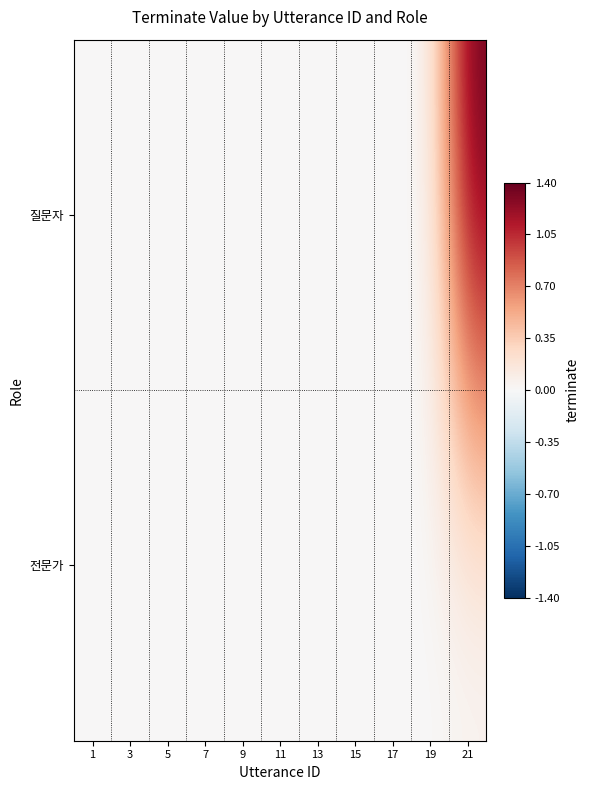

Reading left to right, list all the values displayed in this chart.

질문자: 1=0.0	3=0.0	5=0.0	7=0.0	9=0.0	11=0.0	13=0.0	15=0.0	17=0.0	19=0.0	21=1.4
전문가: 1=0.0	3=0.0	5=0.0	7=0.0	9=0.0	11=0.0	13=0.0	15=0.0	17=0.0	19=0.0	21=0.0